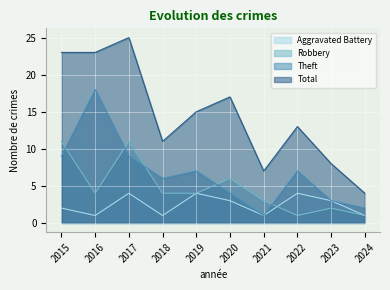

Which series has the largest total across all categories?

Total